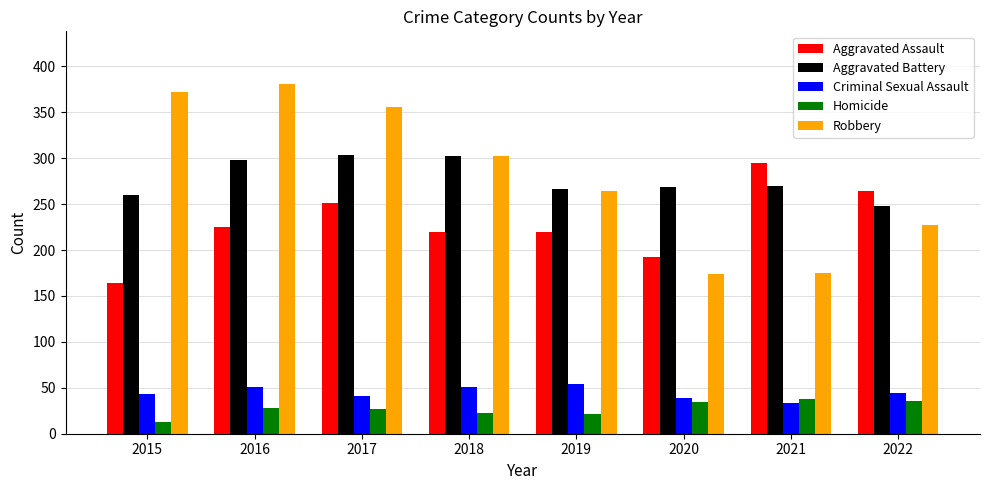

True or false: Robbery has a value of 99 at 2017.

False